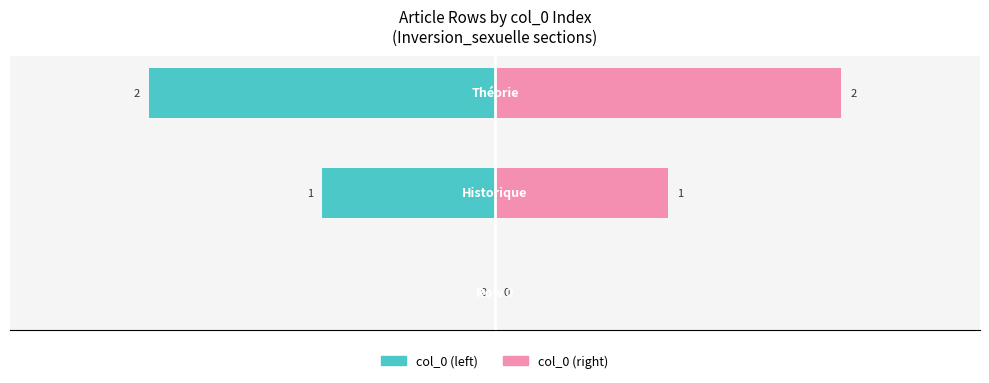

Reading left to right, transcribe all the data shown in this chart.

col_0 (left): 0	-1	-2
col_0 (right): 0	1	2